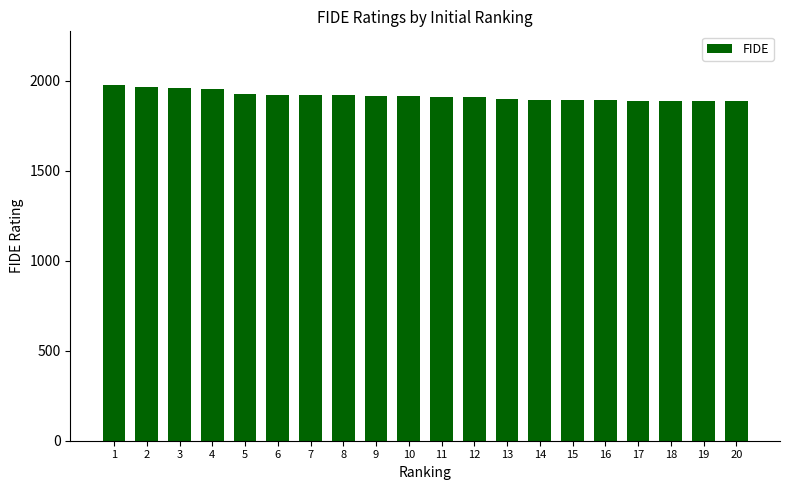

Does the chart contain stacked bars?

No